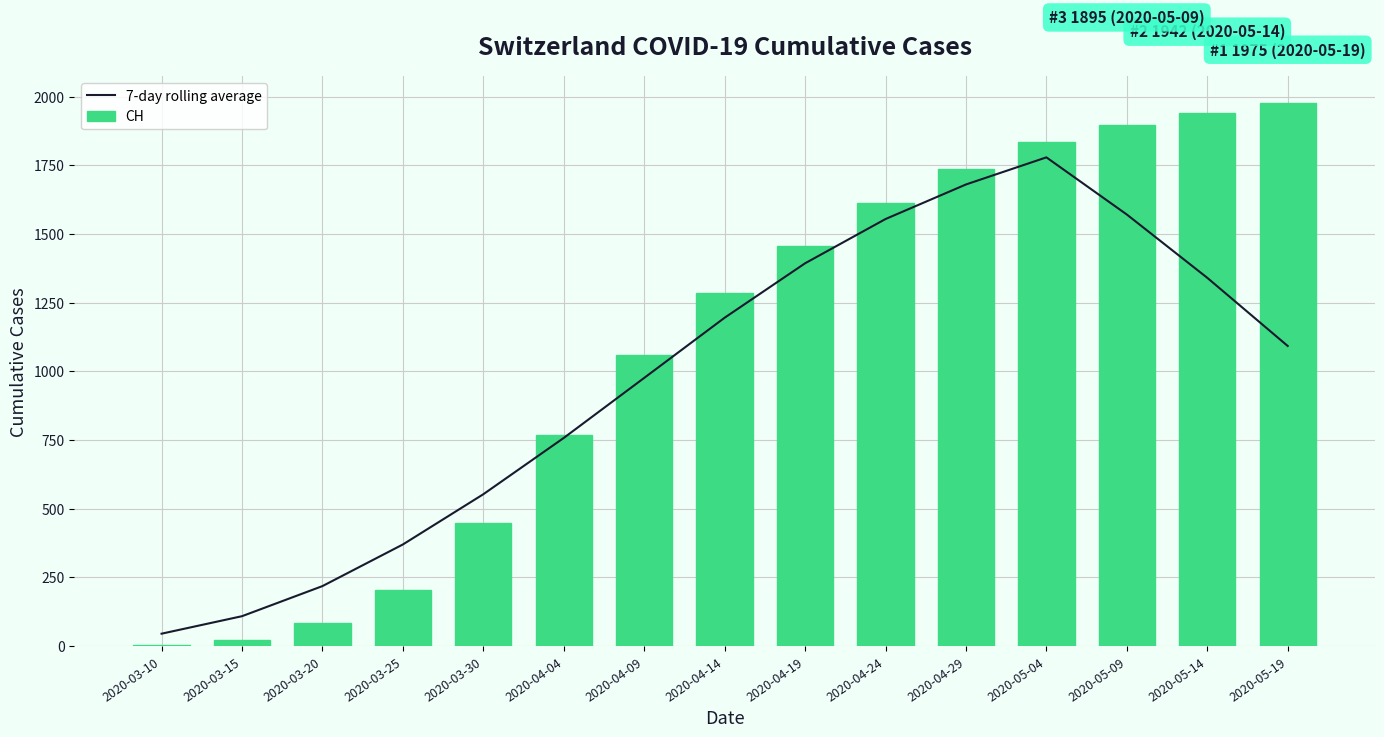

What is the value of the 7-day rolling average bar at the 4th from the left?

369.4